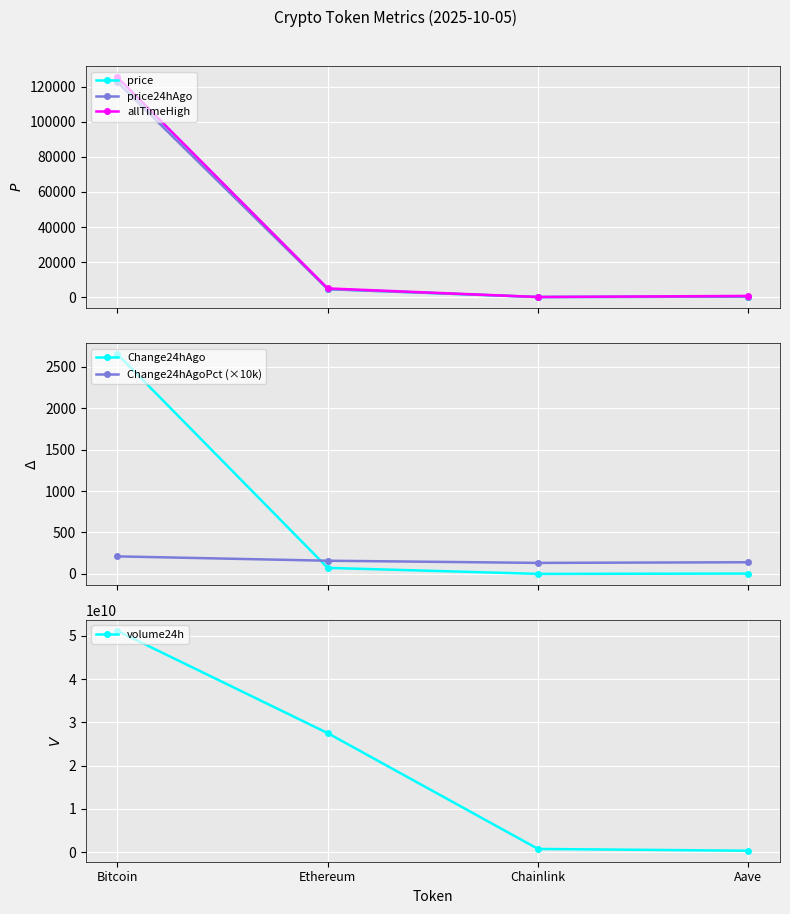

How many series are shown in this chart?

6